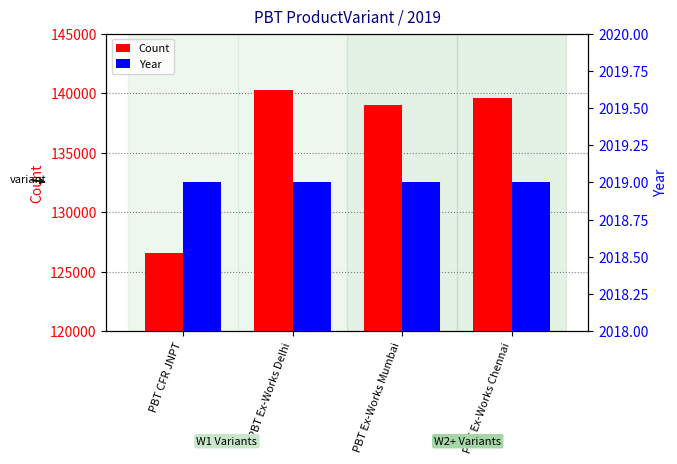

At which category does the chart reach its minimum across all series?

PBT CFR JNPT